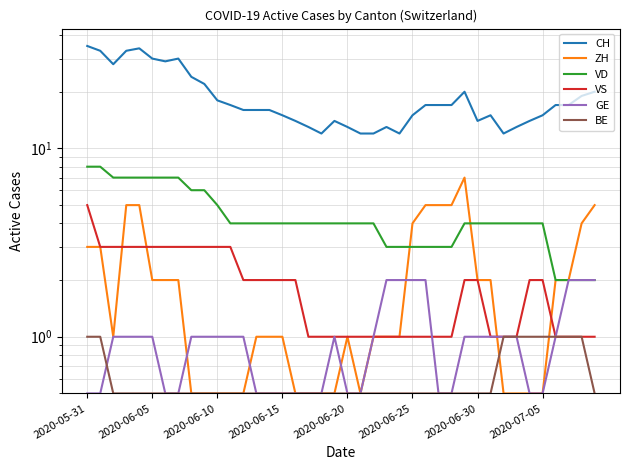

True or false: CH and BE intersect in this chart.

False